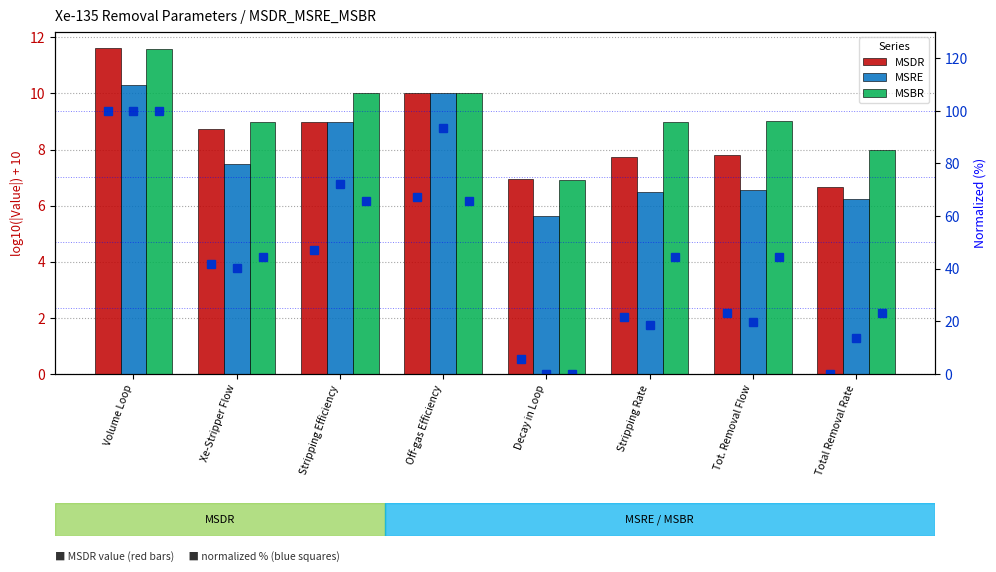

What is the difference between the MSRE values at Total Removal Rate and Decay in Loop?

0.6